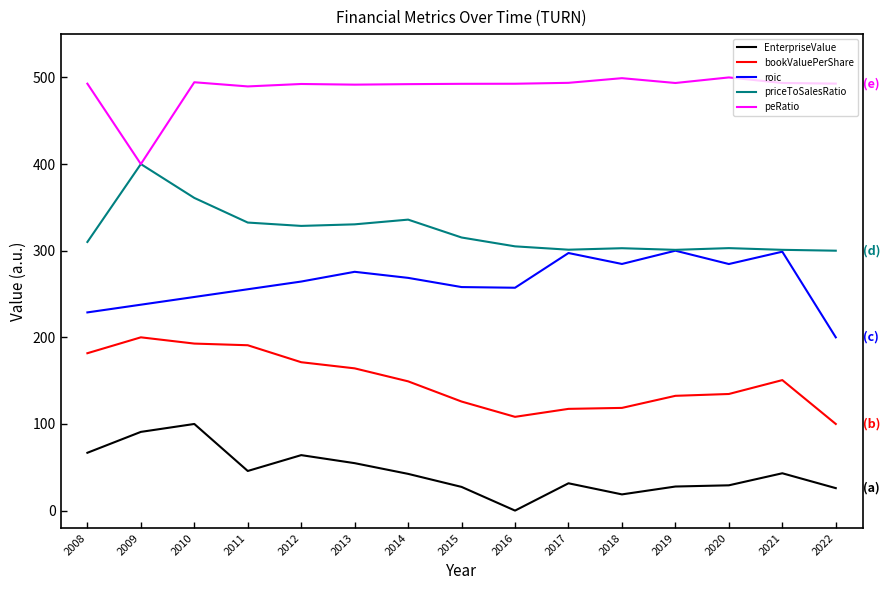

What is the sum of the EnterpriseValue values at 2012 and 2014?

106.4